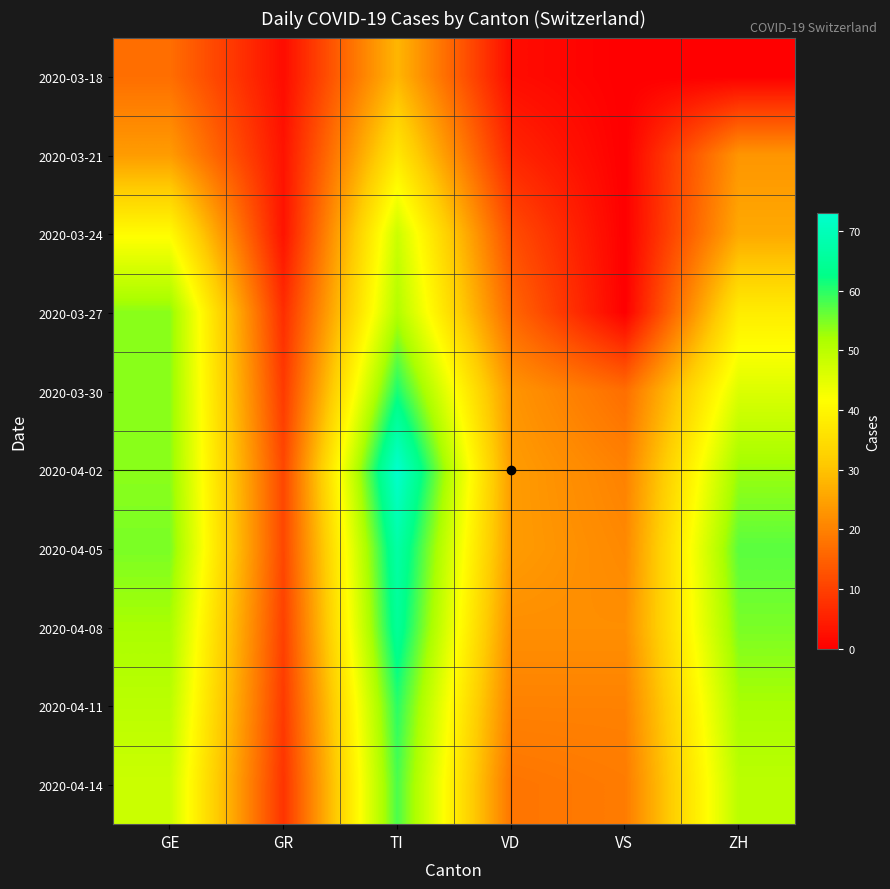

Rank the series by their maximum value, from highest to lowest.

2020-04-02, 2020-04-05, 2020-04-08, 2020-03-30, 2020-04-11, 2020-04-14, 2020-03-27, 2020-03-24, 2020-03-21, 2020-03-18